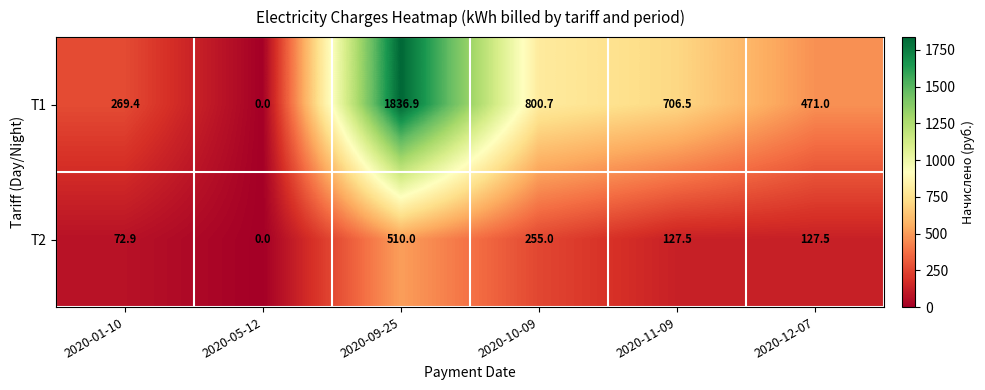

Between 2020-11-09 and 2020-12-07, which series saw the biggest shift?

T1